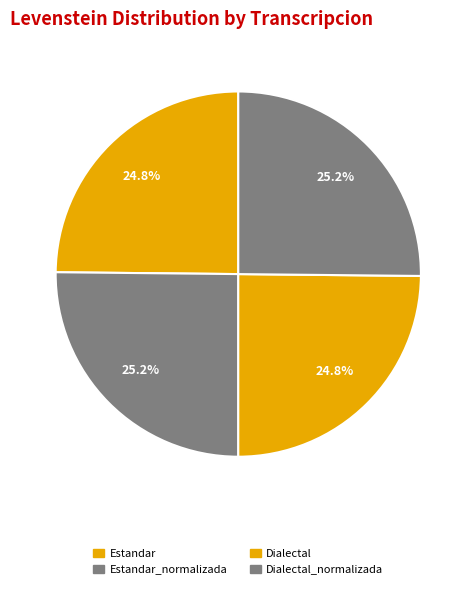

How many slices are in this pie chart?

4